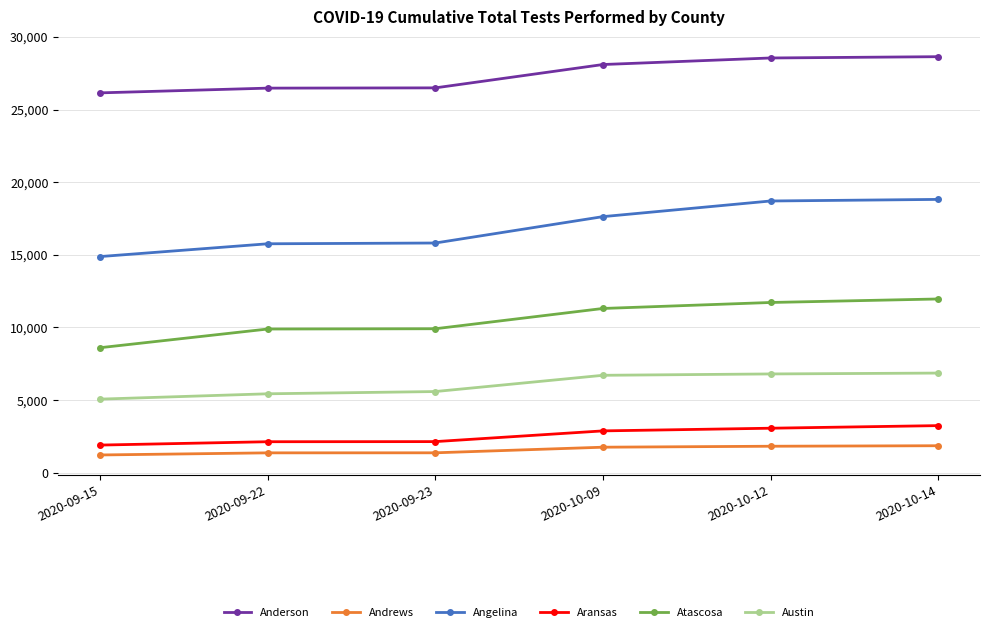

What is the maximum value shown in the chart?

28641